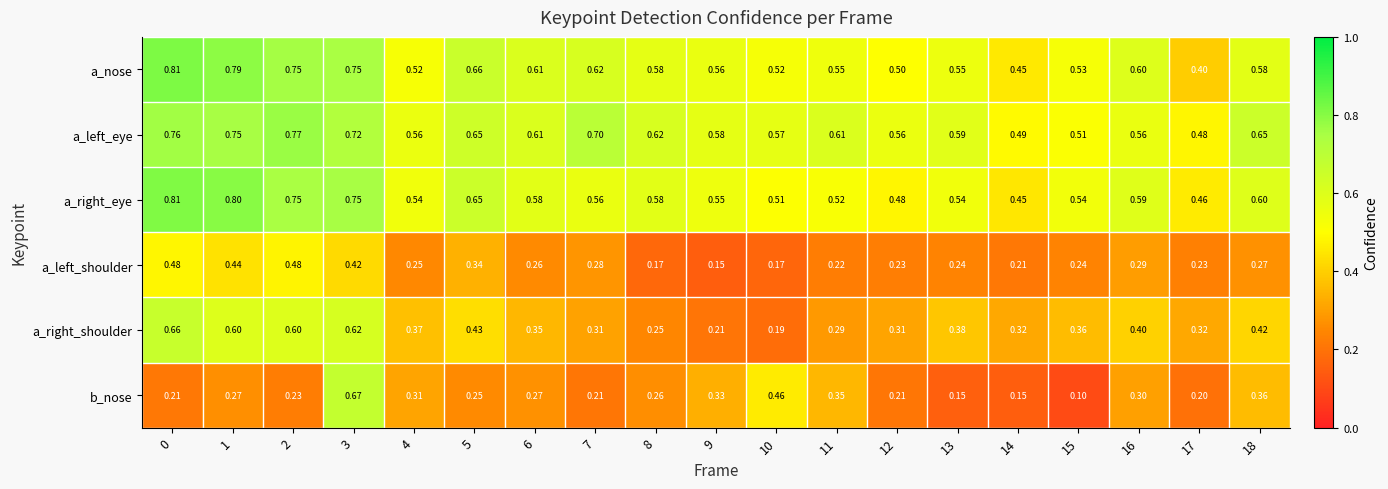

Which series has the widest spread of values?

b_nose